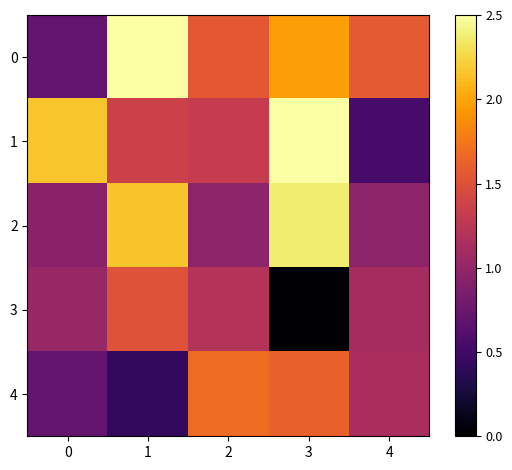

What is the minimum value shown in the chart?

1.6